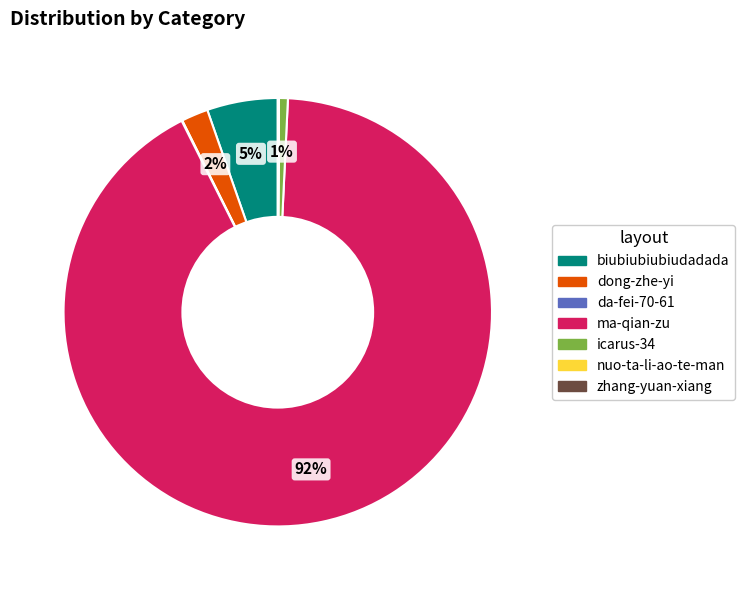

Do biubiubiubiudadada and icarus-34 together represent more than half of the pie?

No